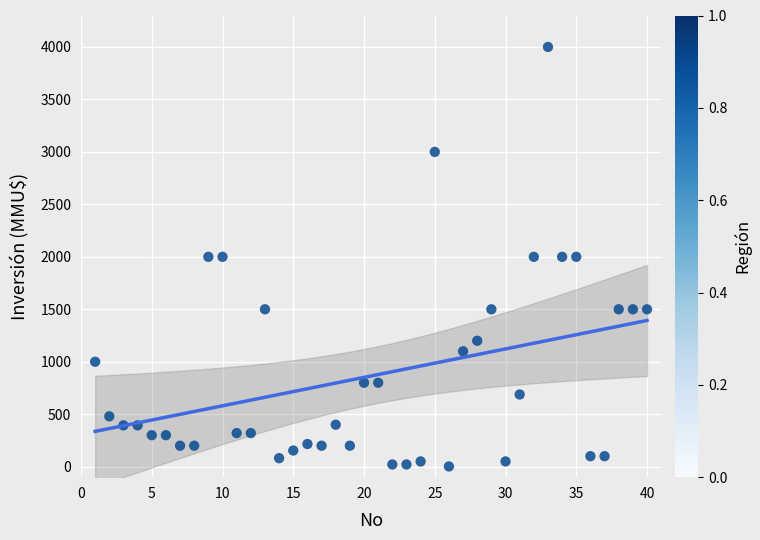

What is the range of Y values (max minus min)?

3998